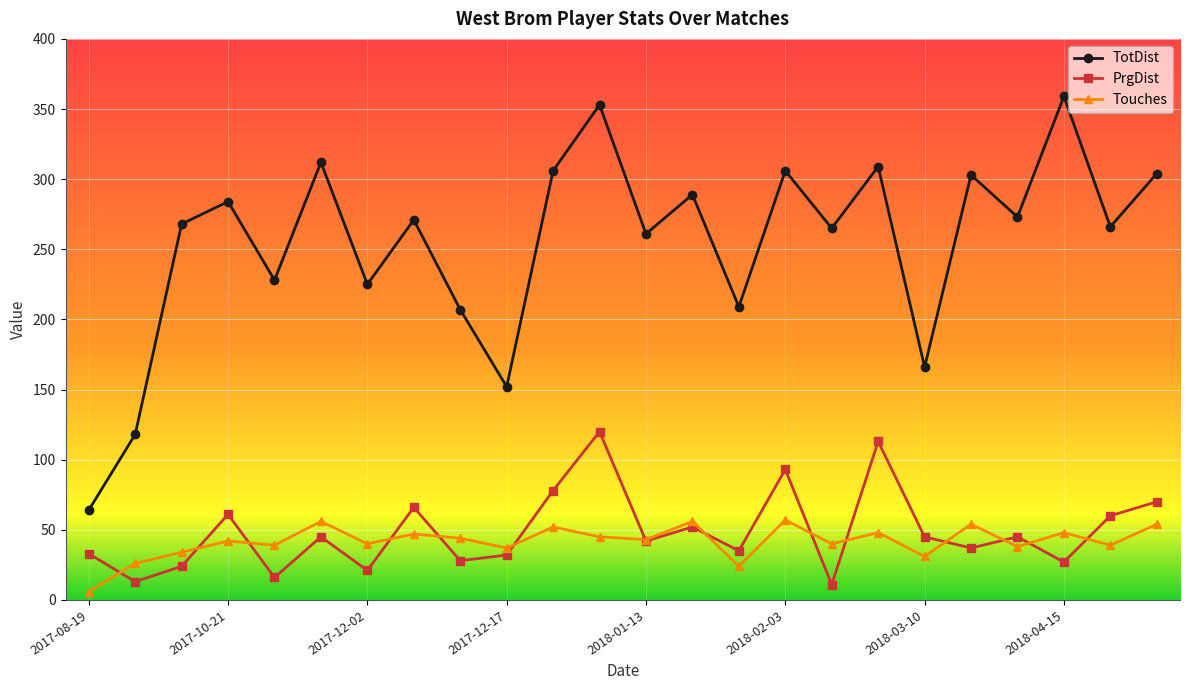

Which series has the largest total across all categories?

TotDist